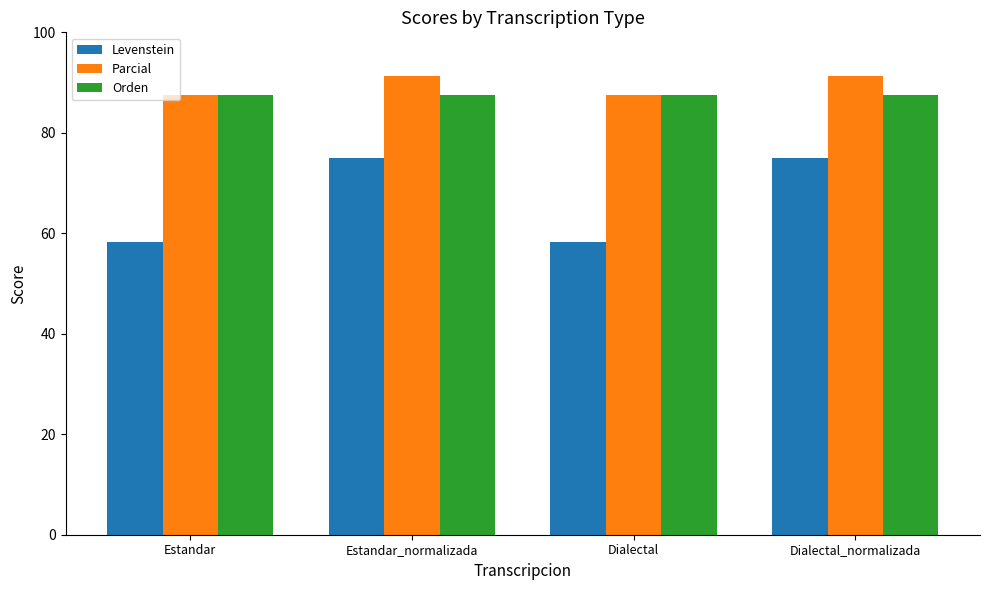

Reading left to right, list all the values displayed in this chart.

Levenstein: Estandar=58.3	Estandar_normalizada=75.0	Dialectal=58.3	Dialectal_normalizada=75.0
Parcial: Estandar=87.5	Estandar_normalizada=91.3	Dialectal=87.5	Dialectal_normalizada=91.3
Orden: Estandar=87.5	Estandar_normalizada=87.5	Dialectal=87.5	Dialectal_normalizada=87.5